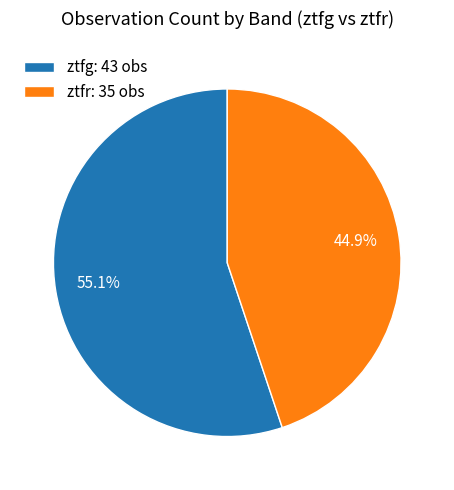

What percentage is the ztfg slice, to the nearest percent?

55%